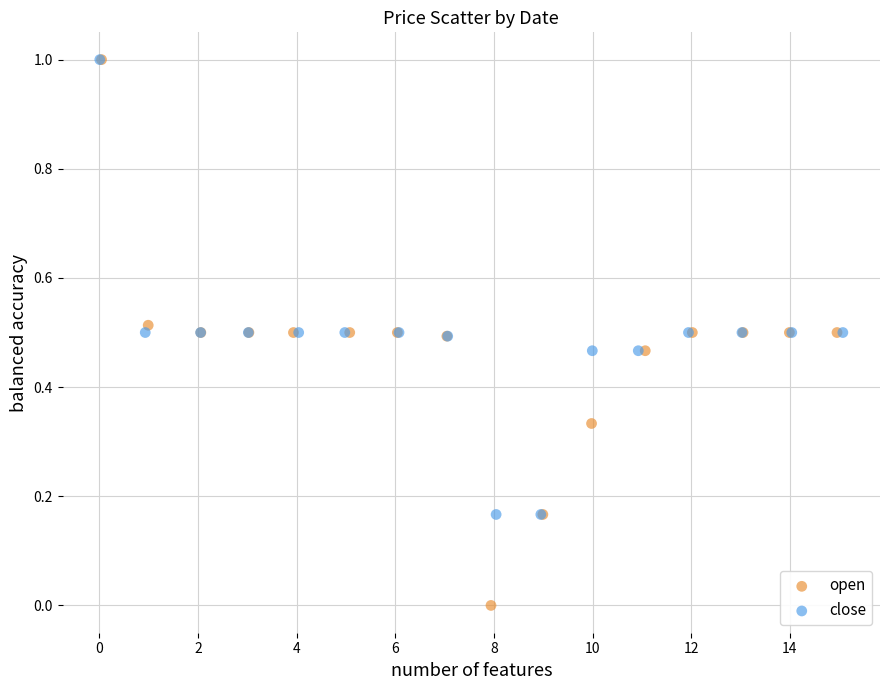

Which series contains the lowest Y value?

open